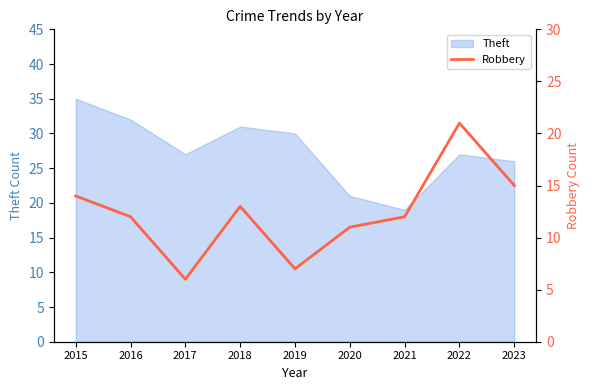

How many interior local peaks (higher than both neighbors) does the data have?

2